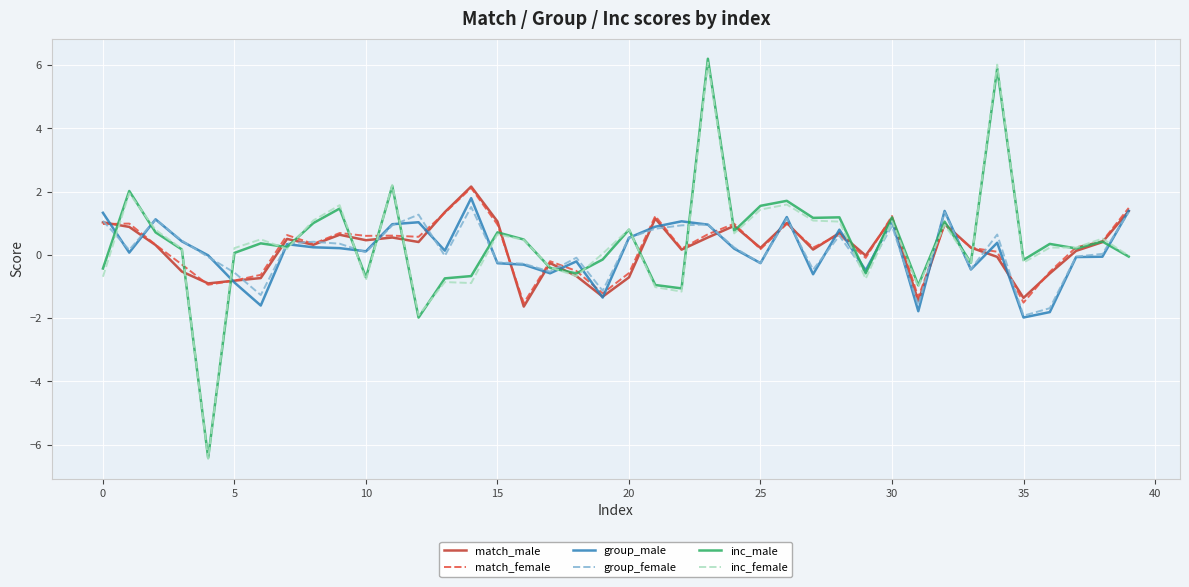

What is the minimum value for group_female?

-1.9